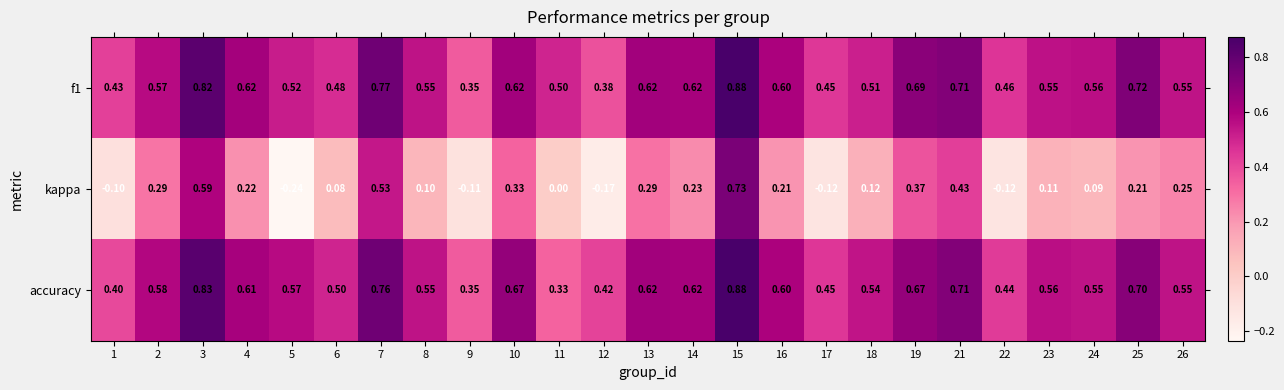

Which series changed the most between 9 and 13?

kappa